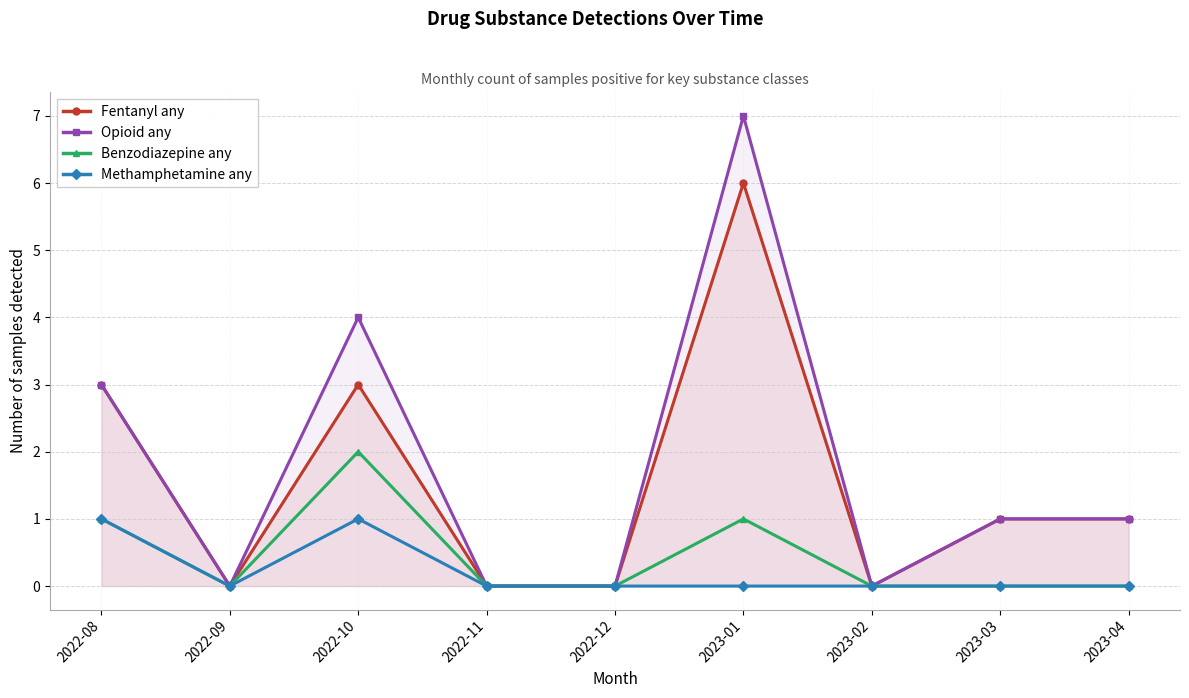

Reading left to right, list all the values displayed in this chart.

Fentanyl any: 3	0	3	0	0	6	0	1	1
Opioid any: 3	0	4	0	0	7	0	1	1
Benzodiazepine any: 1	0	2	0	0	1	0	0	0
Methamphetamine any: 1	0	1	0	0	0	0	0	0